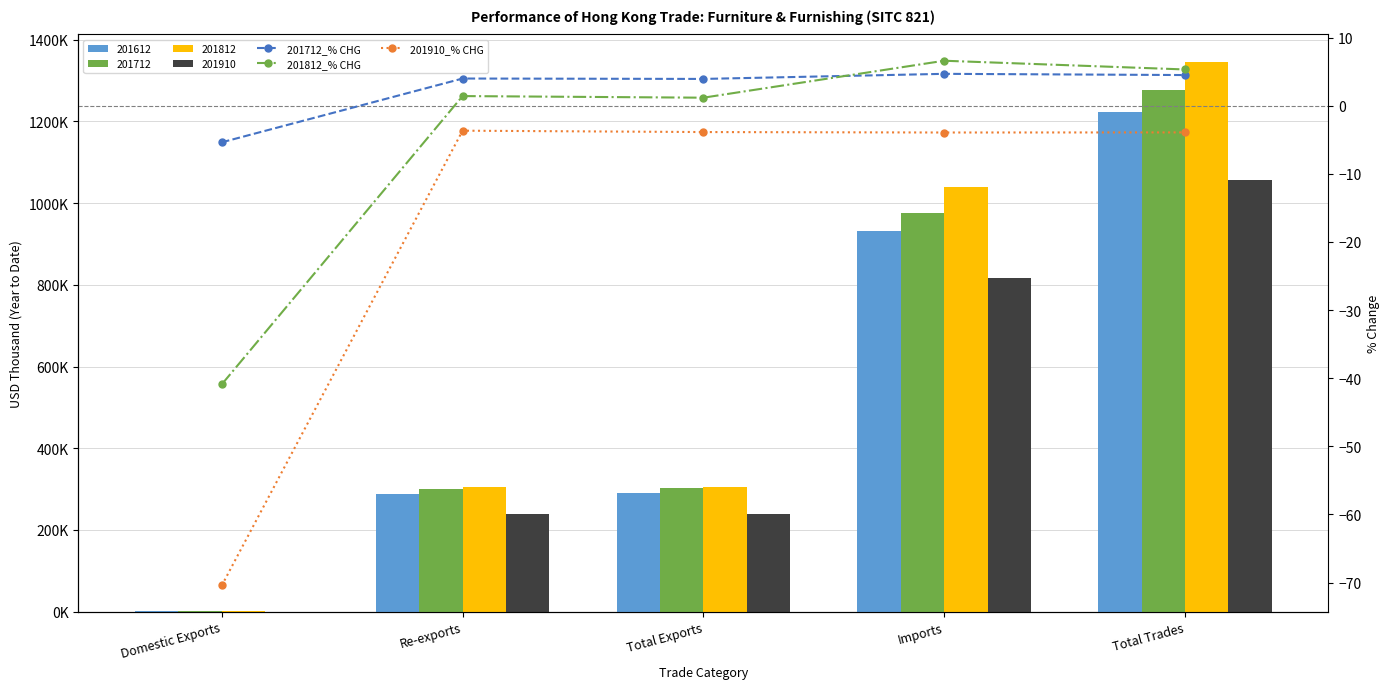

Where does the 201712_% CHG series first go above 3?

Re-exports